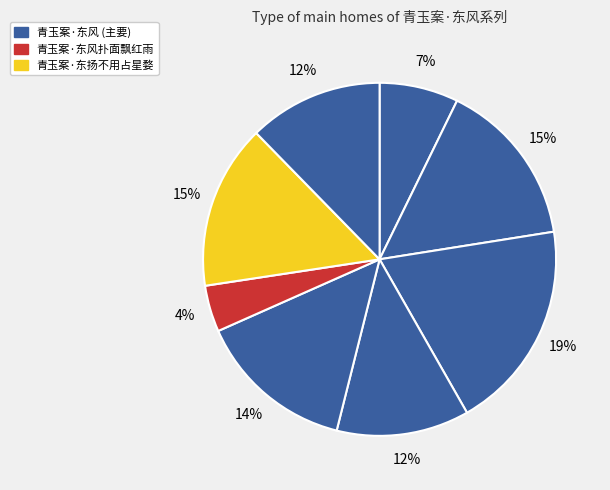

How many segments does this pie chart have?

8